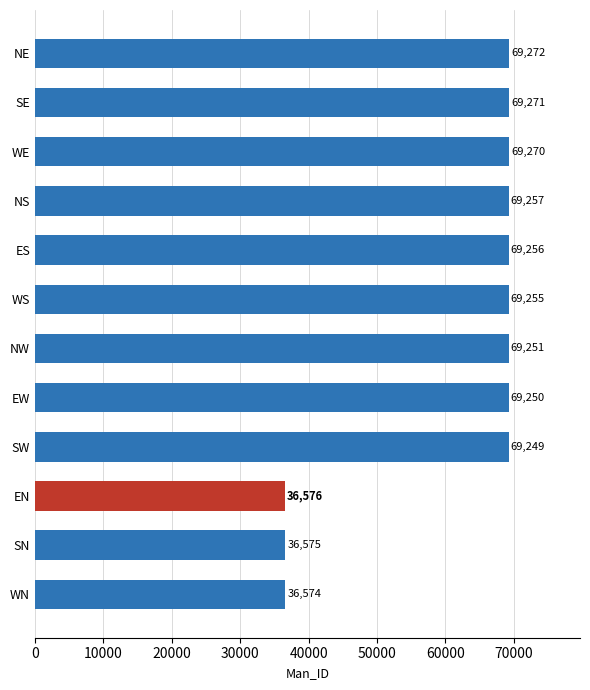

Rank the categories by value from highest to lowest.

NE, SE, WE, NS, ES, WS, NW, EW, SW, EN, SN, WN